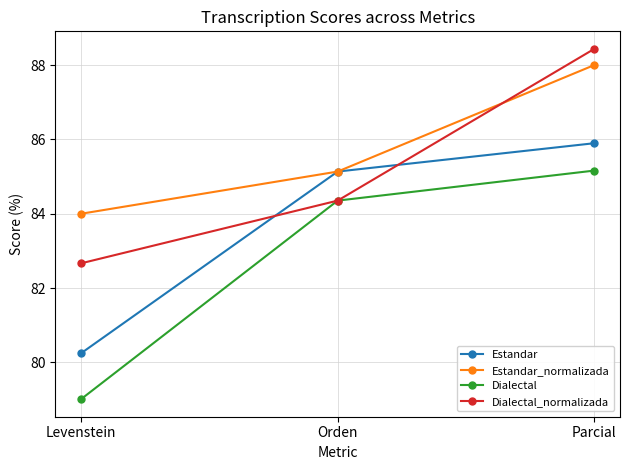

How many series are shown in this chart?

4